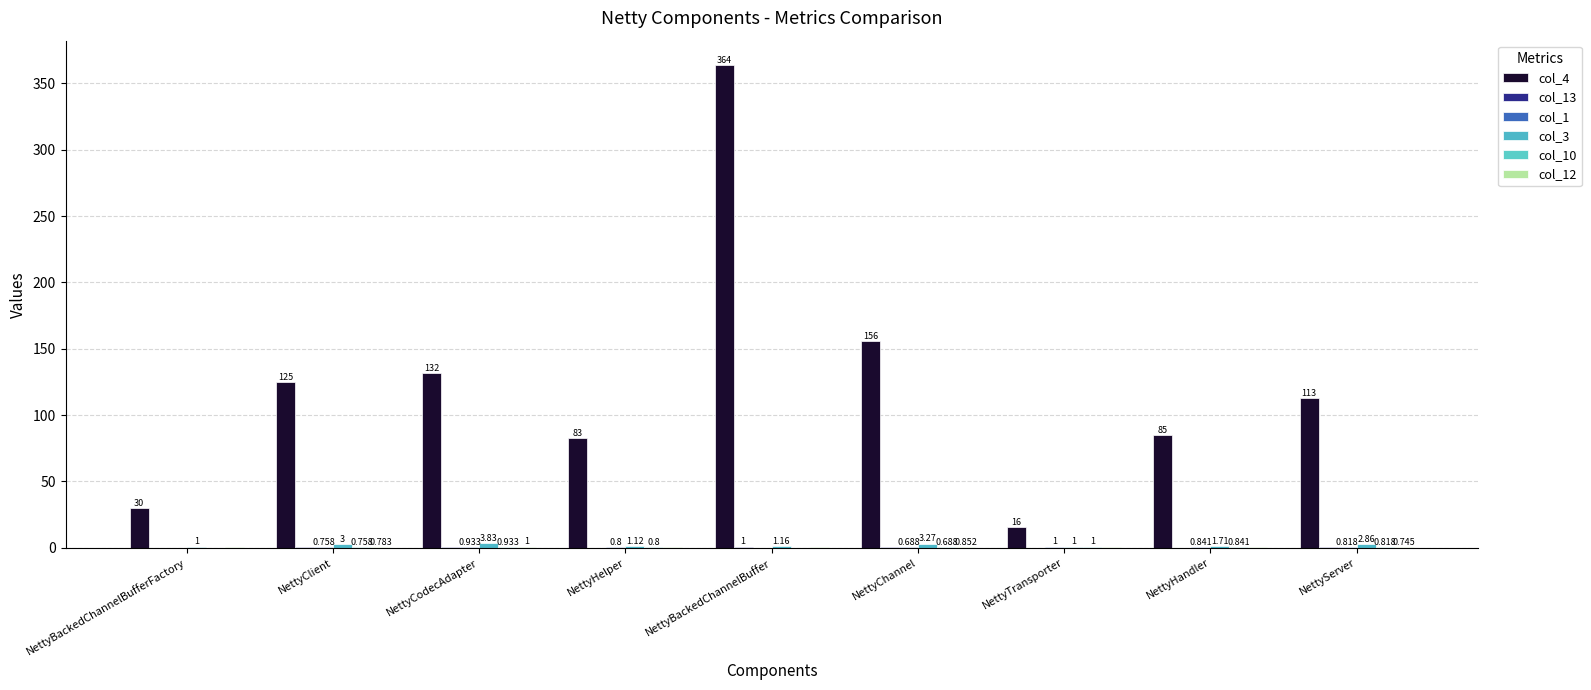

What position from the right is NettyServer?

1